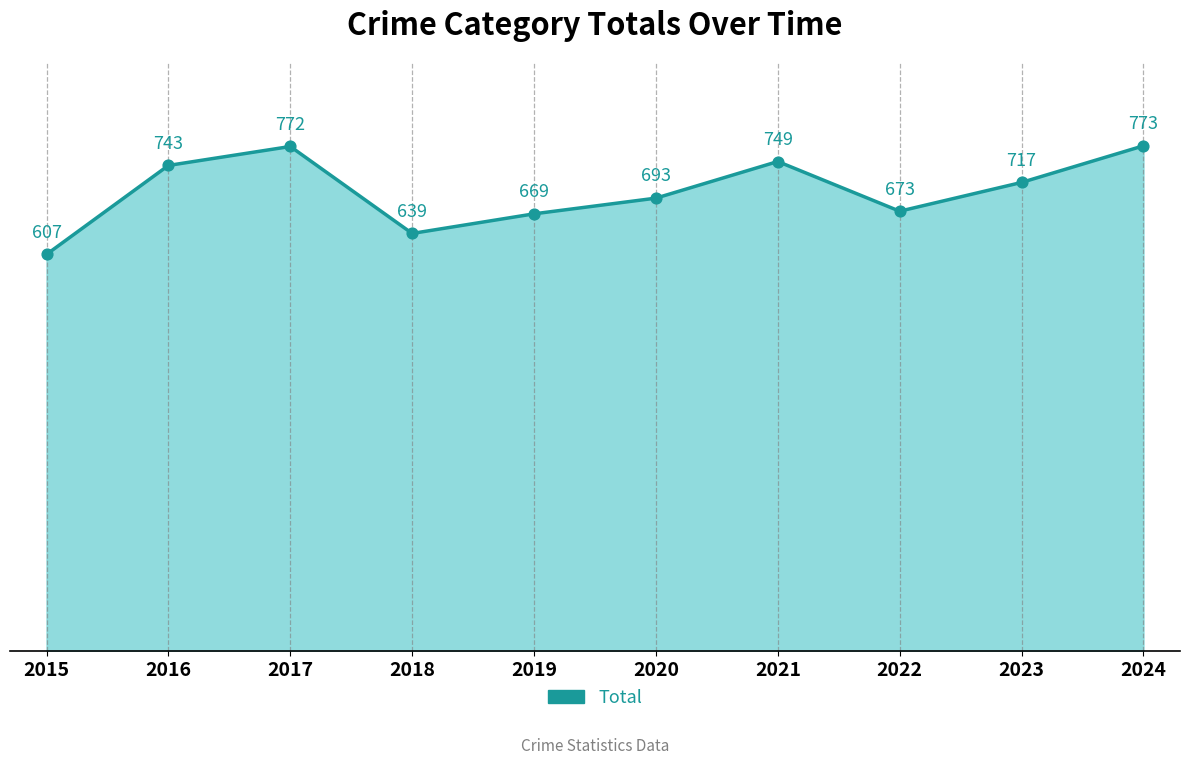

Approximately how many times larger is the value at 2021 compared to 2022?

1.1